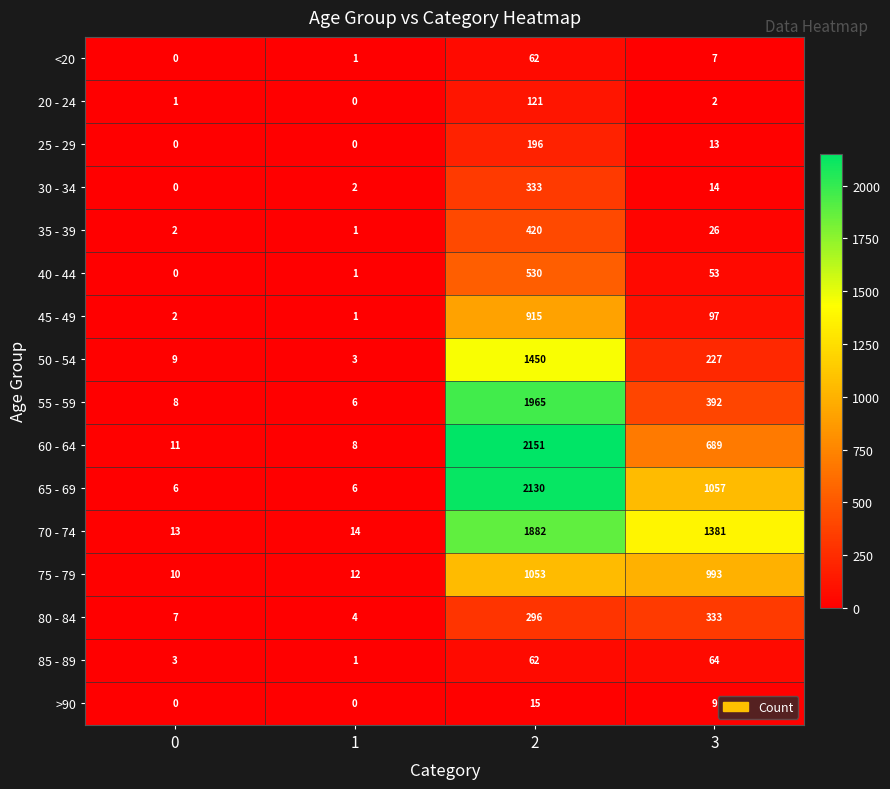

What is the sum of the 35 - 39 values at 1 and 0?

3